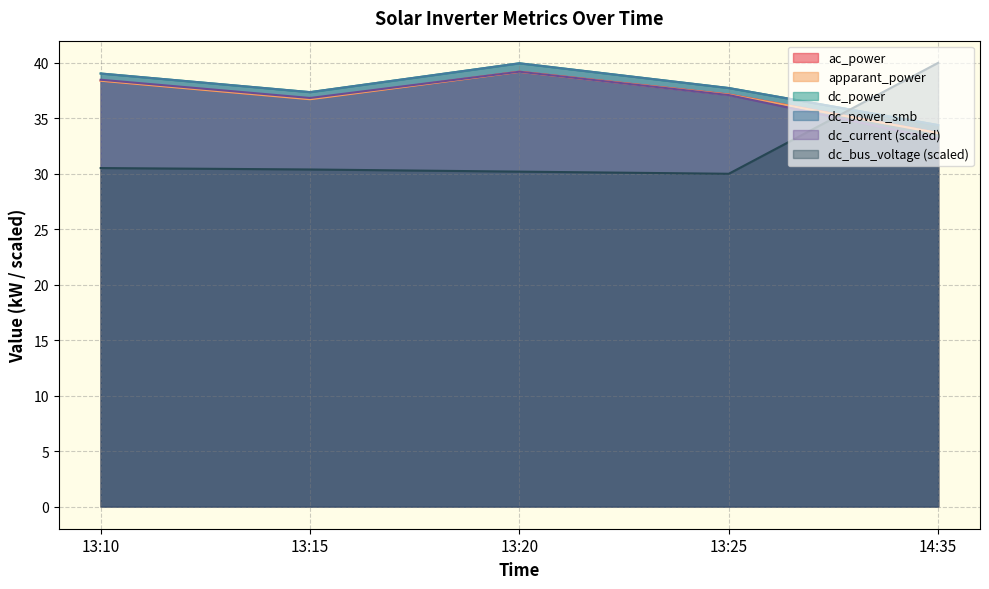

At which category is the sum across all series the highest?

13:20